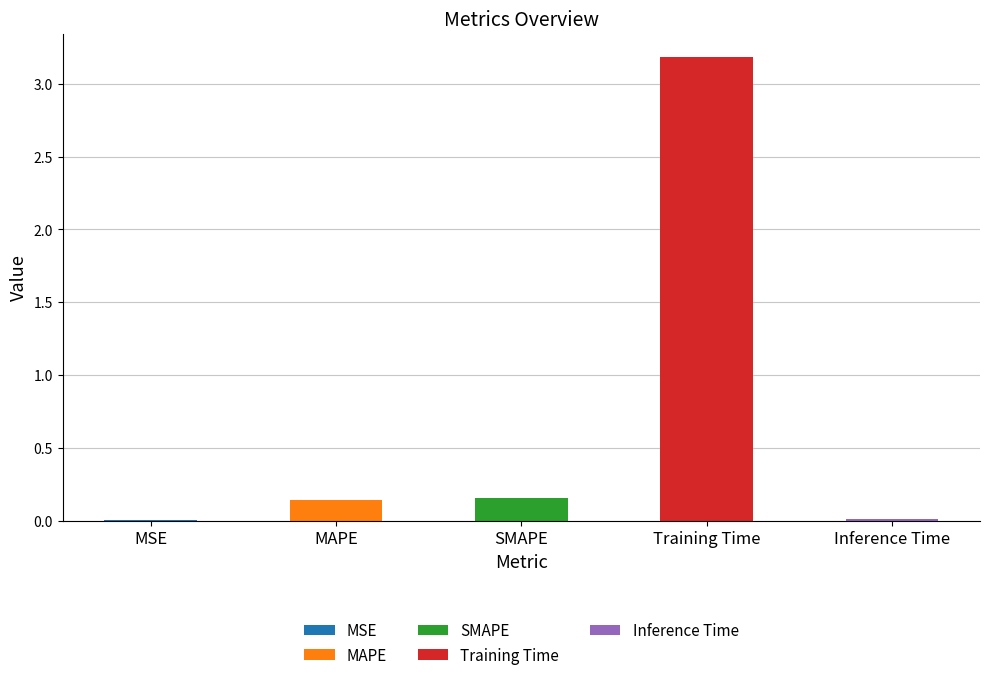

At which category does the chart reach its peak across all series?

Training Time